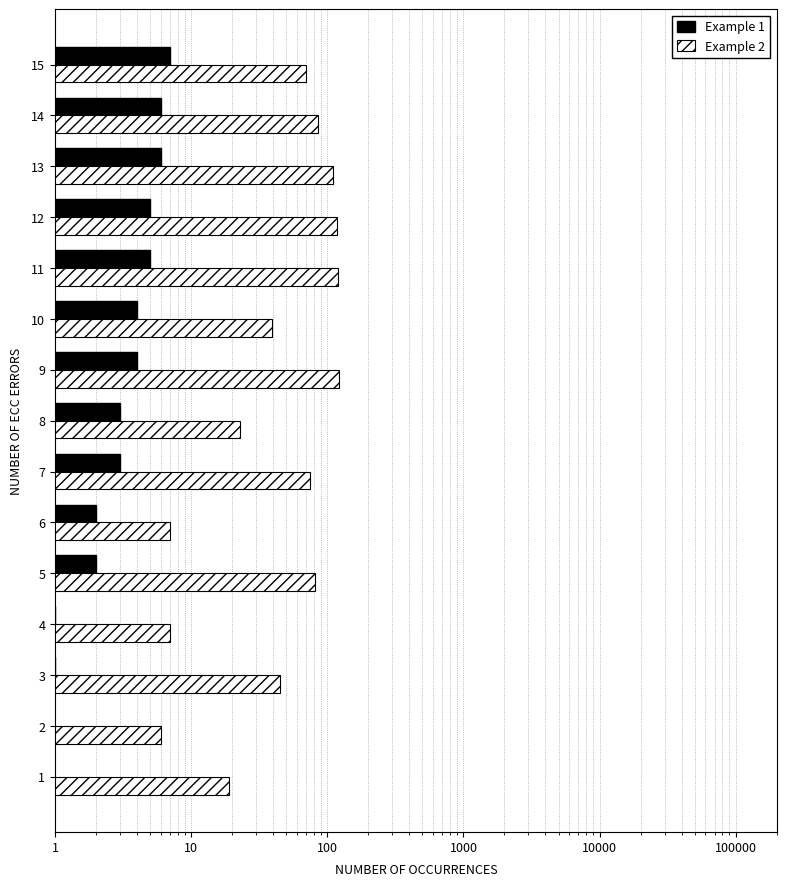

Which series has the largest total across all categories?

Example 2